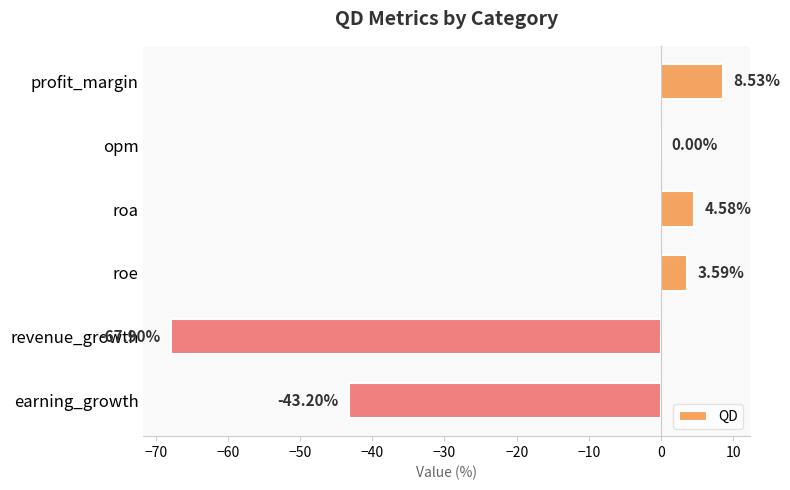

What is the average value?

-15.7